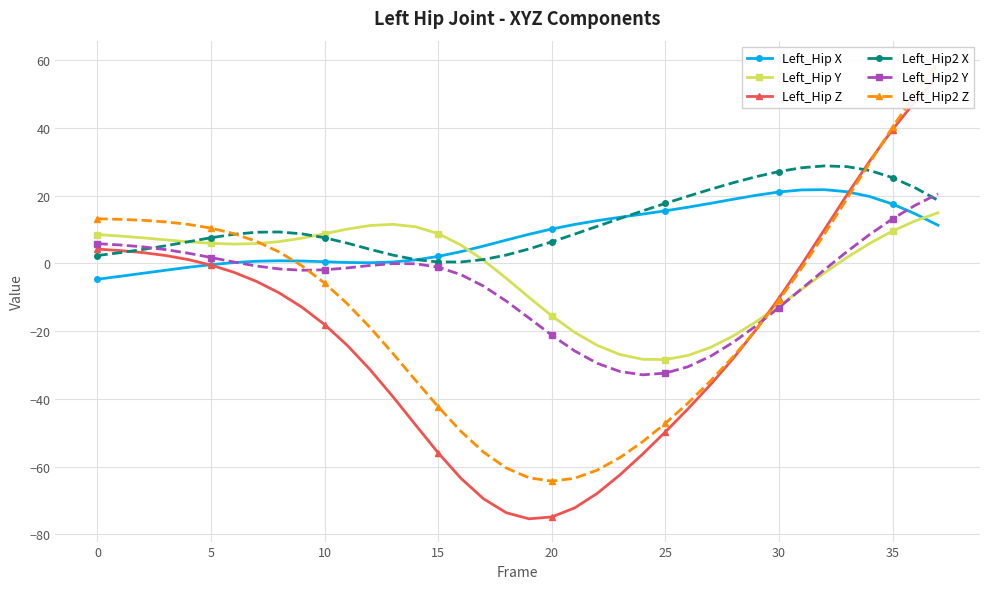

True or false: Left_Hip Y has a value of -15.5 at 20.

True